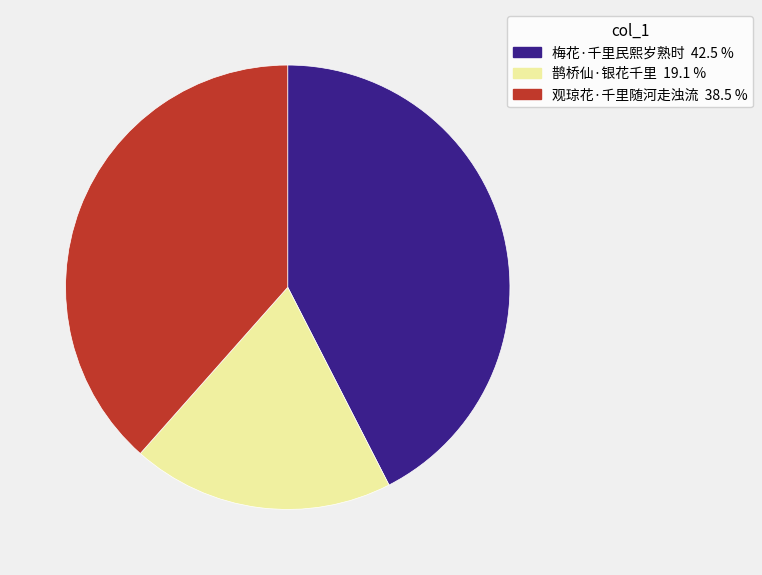

Rank the categories by value from highest to lowest.

梅花·千里民熙岁熟时, 观琼花·千里随河走浊流, 鹊桥仙·银花千里